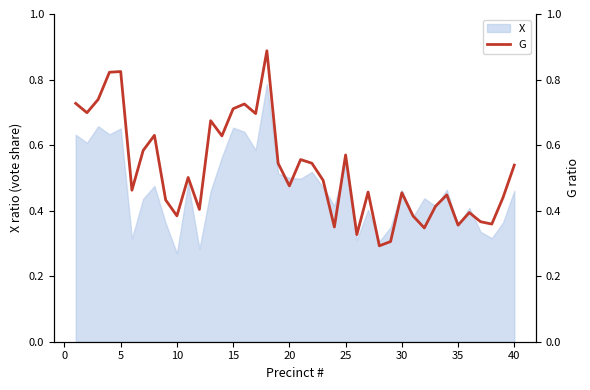

Does the chart display data point markers on the line(s)?

No